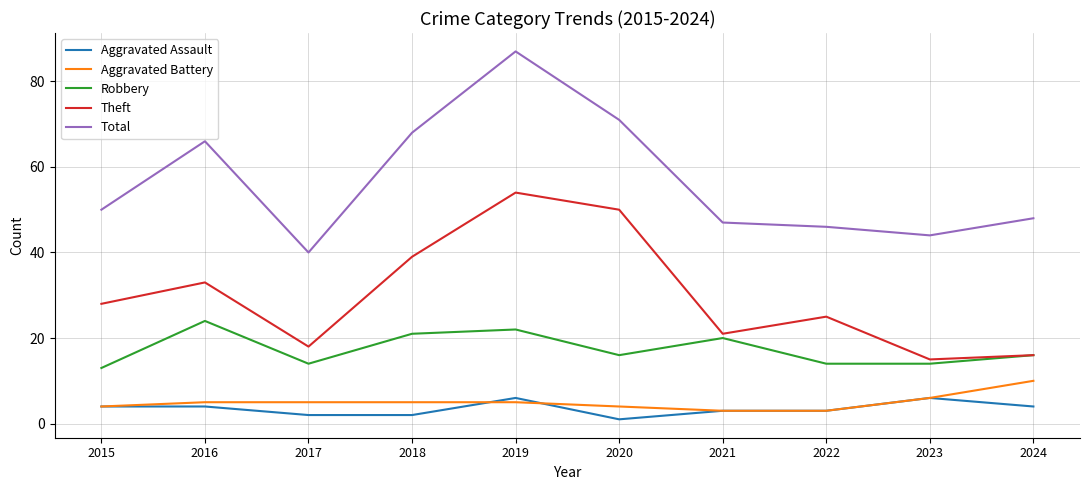

What is the difference between the second highest and minimum values in the Robbery series?

9